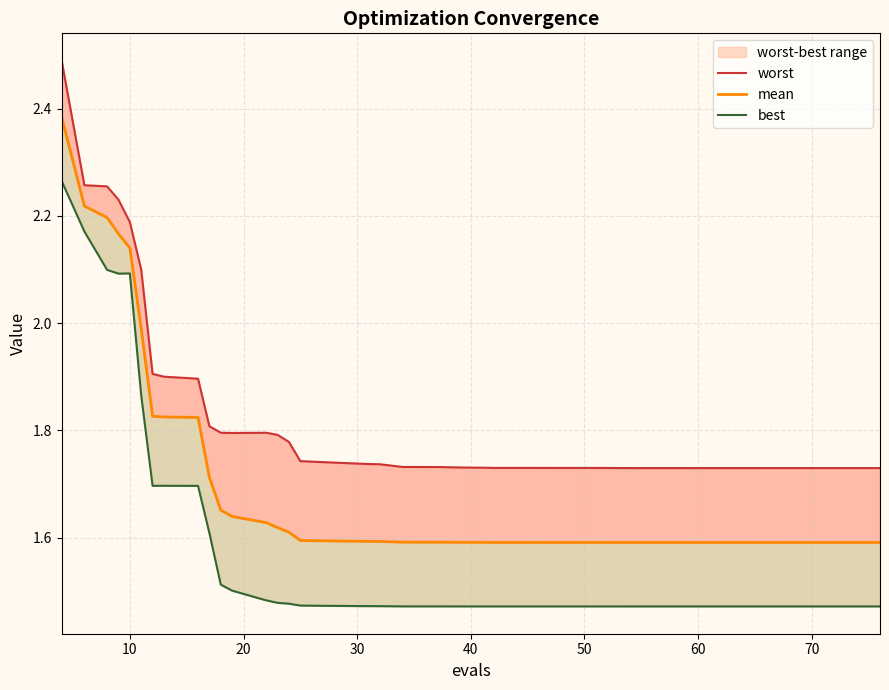

Reading left to right, list all the values displayed in this chart.

worst: 2.5	2.3	2.3	2.2	2.2	2.1	1.9	1.9	1.9	1.8	1.8	1.8	1.8	1.8	1.8	1.7	1.7	1.7	1.7	1.7	1.7	1.7	1.7	1.7	1.7	1.7	1.7	1.7	1.7	1.7	1.7	1.7	1.7	1.7	1.7	1.7	1.7	1.7	1.7	1.7
mean: 2.4	2.2	2.2	2.2	2.1	2.0	1.8	1.8	1.8	1.7	1.7	1.6	1.6	1.6	1.6	1.6	1.6	1.6	1.6	1.6	1.6	1.6	1.6	1.6	1.6	1.6	1.6	1.6	1.6	1.6	1.6	1.6	1.6	1.6	1.6	1.6	1.6	1.6	1.6	1.6
best: 2.3	2.2	2.1	2.1	2.1	1.9	1.7	1.7	1.7	1.6	1.5	1.5	1.5	1.5	1.5	1.5	1.5	1.5	1.5	1.5	1.5	1.5	1.5	1.5	1.5	1.5	1.5	1.5	1.5	1.5	1.5	1.5	1.5	1.5	1.5	1.5	1.5	1.5	1.5	1.5